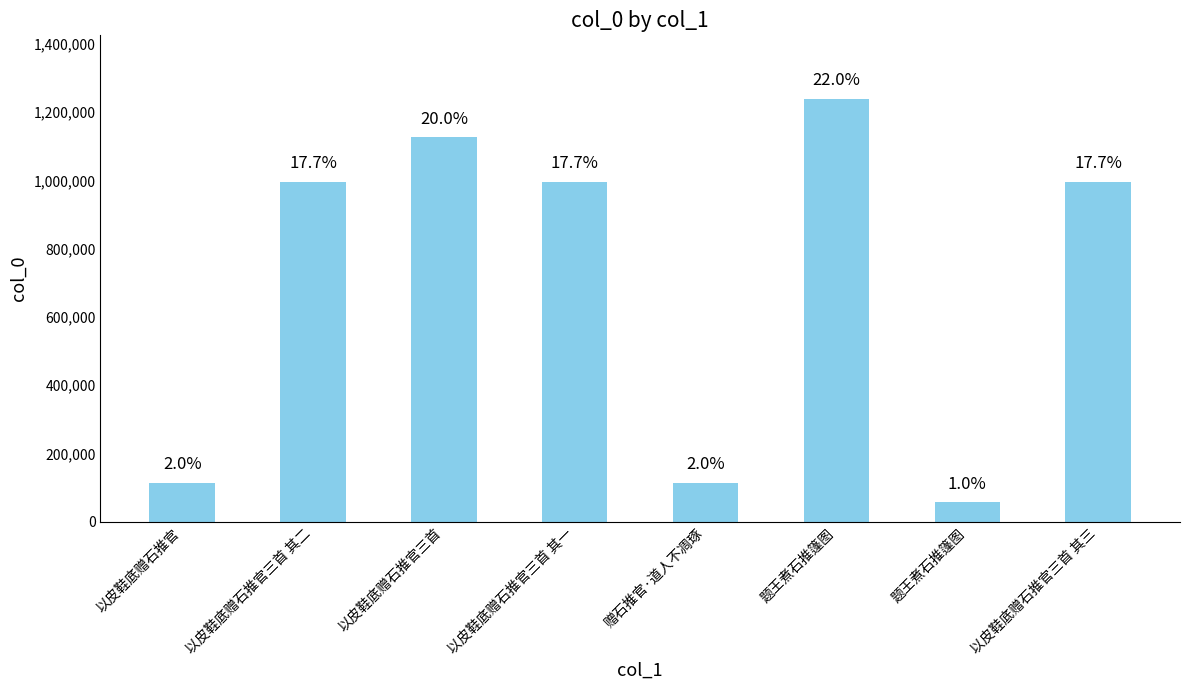

True or false: the data shows 629318 at 题王煮石推篷图.

False